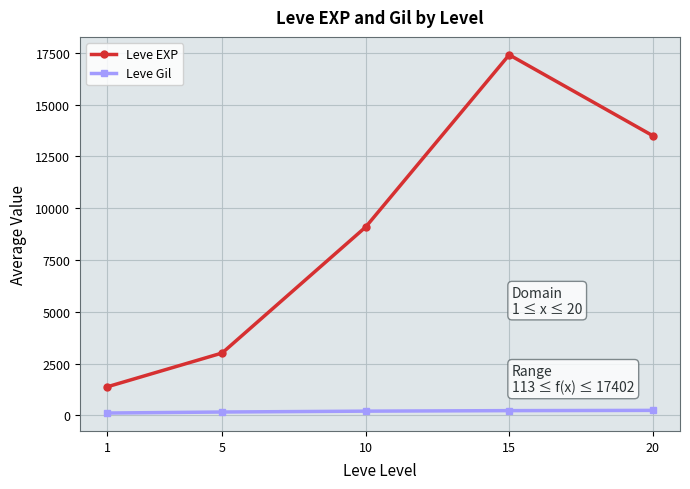

Count the number of data series in this chart.

2